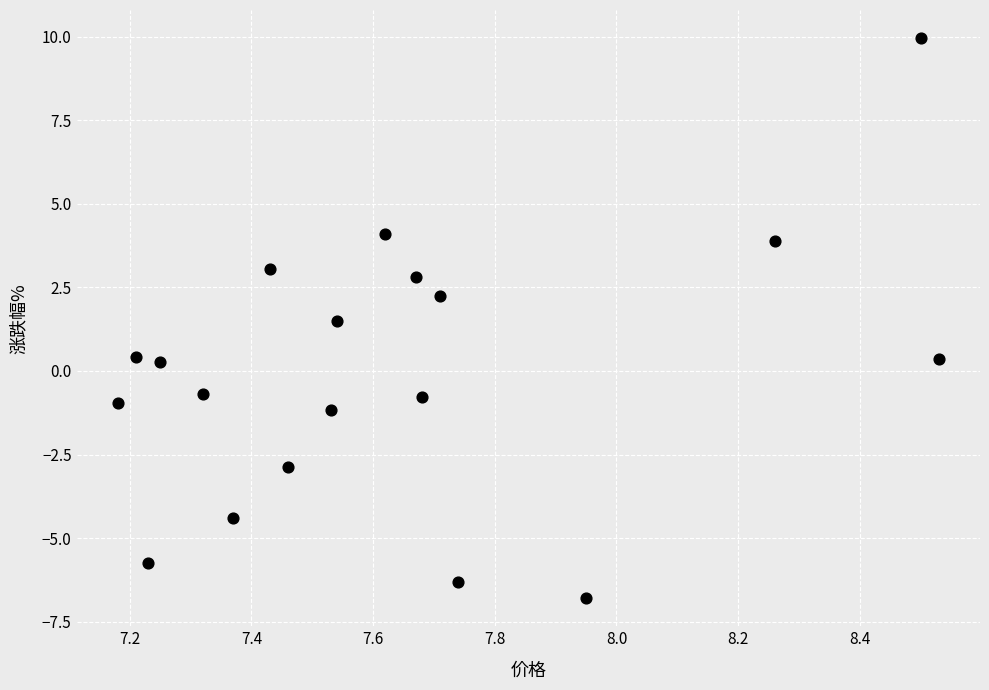

What is the range of Y values (max minus min)?

16.8